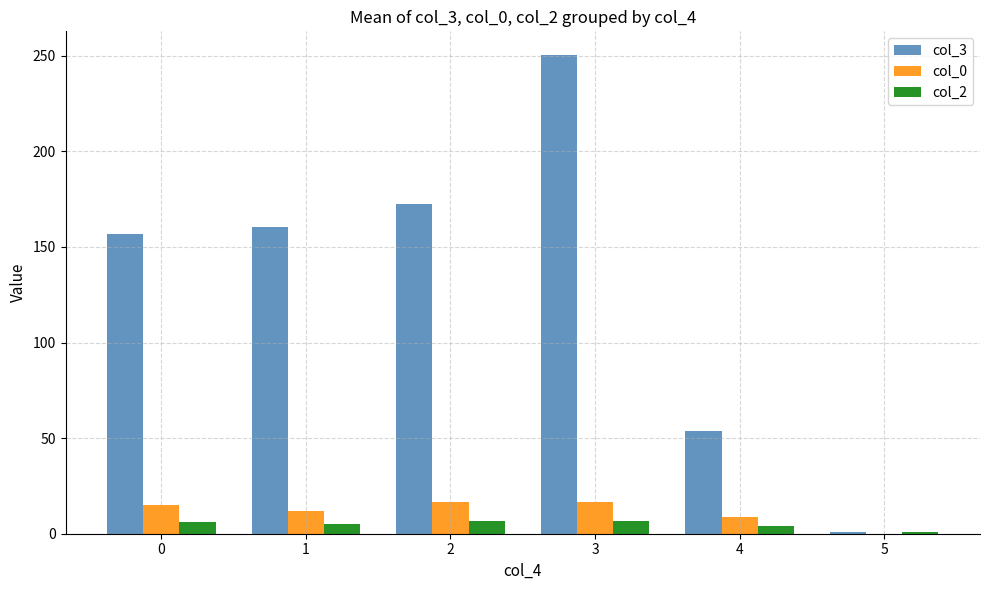

How many values in col_0 are above zero?

5